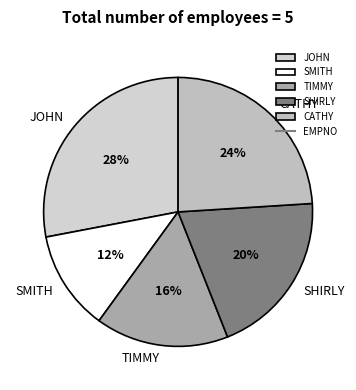

What is the ratio of the value at JOHN to the value at SMITH?

2.3